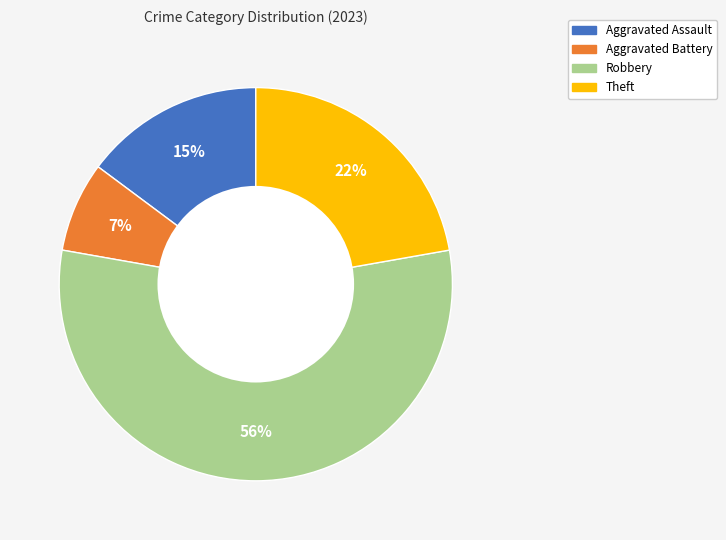

How many slices are in this pie chart?

4